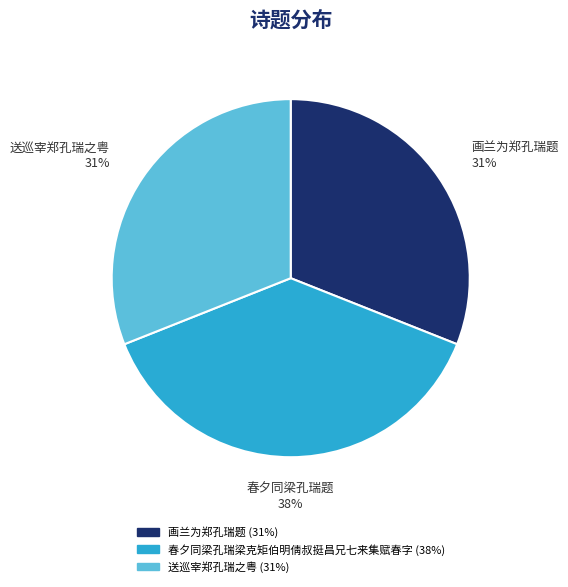

To the nearest percent, what is the difference between the largest and smallest slice percentages?

7%